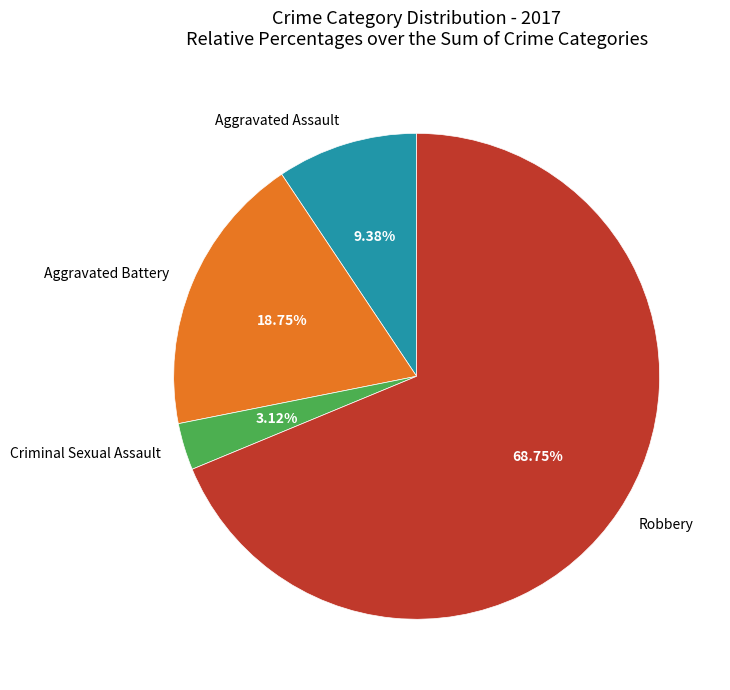

How many slices are in this pie chart?

4